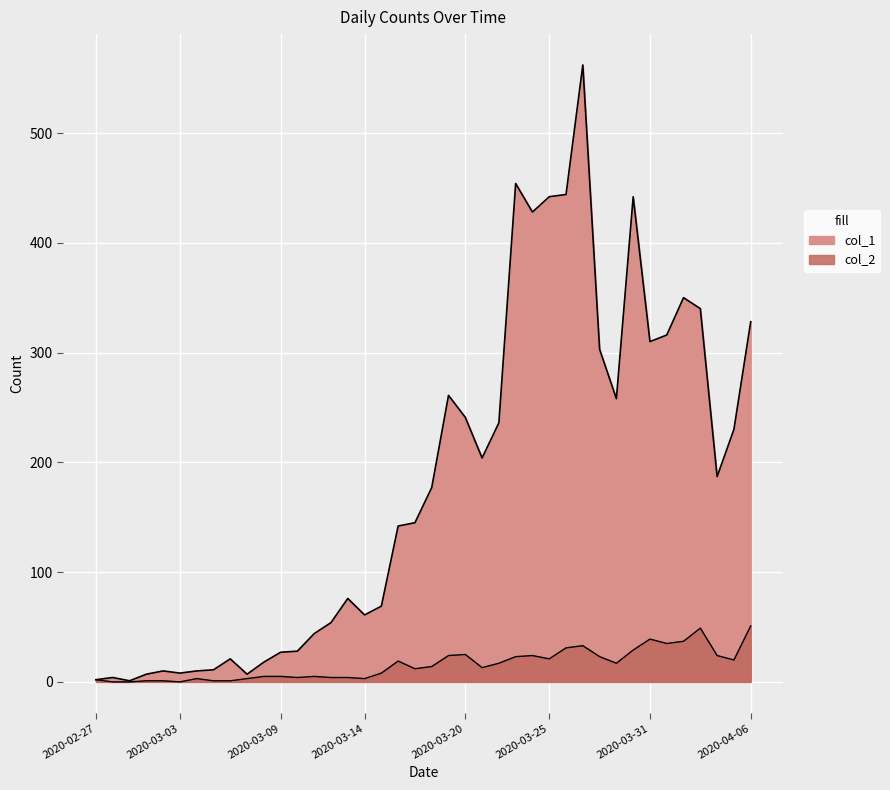

Which series has the widest spread of values?

col_1